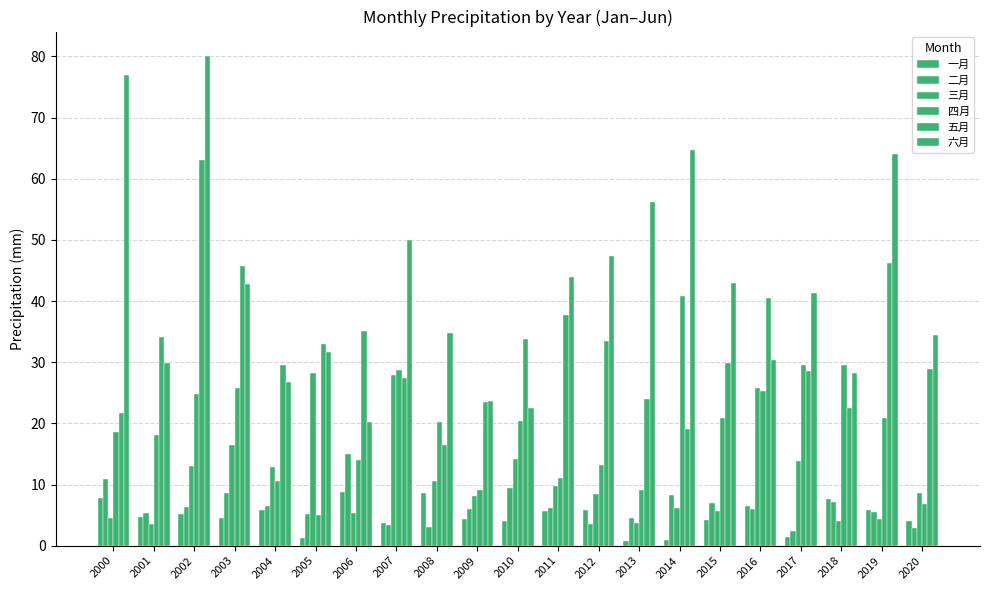

The 二月 series shows 2.4 at 2017. True or false?

True